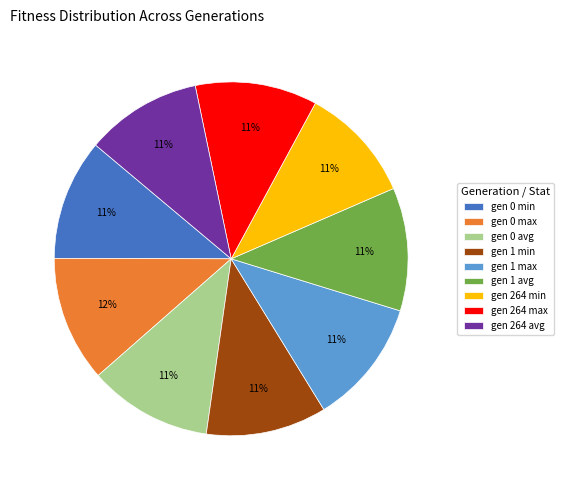

Combined, do gen 1 avg and gen 264 min account for over 50%?

No